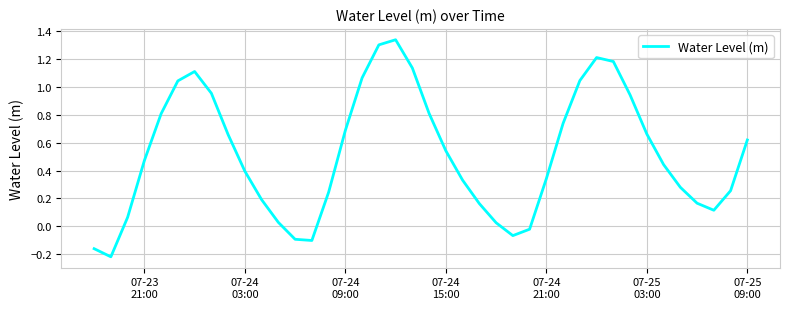

How many interior local peaks (higher than both neighbors) does the data have?

3